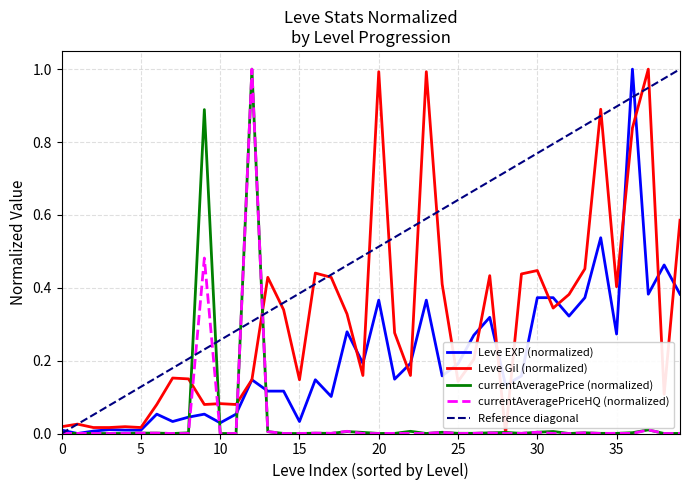

Rank the series at 15 from highest to lowest value.

Leve Gil, Leve EXP, currentAveragePriceHQ, currentAveragePrice